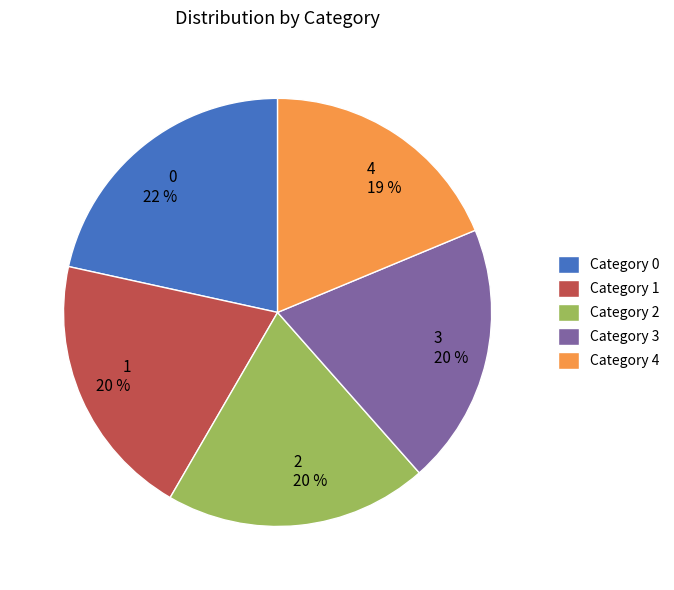

Do 4 and 2 together represent more than half of the pie?

No